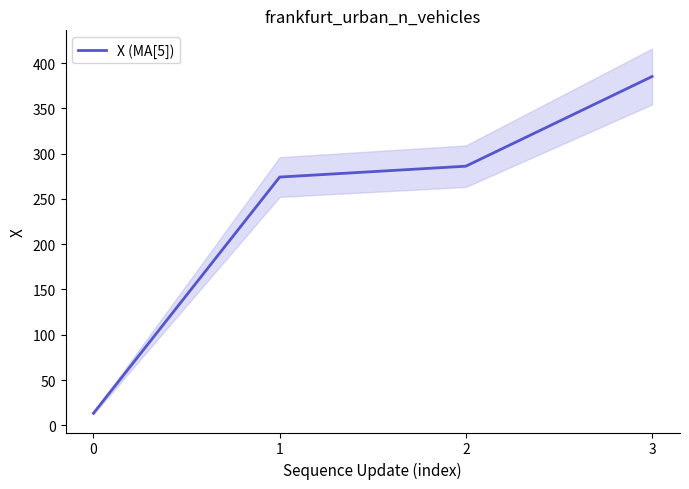

Does the chart have visible grid lines?

No